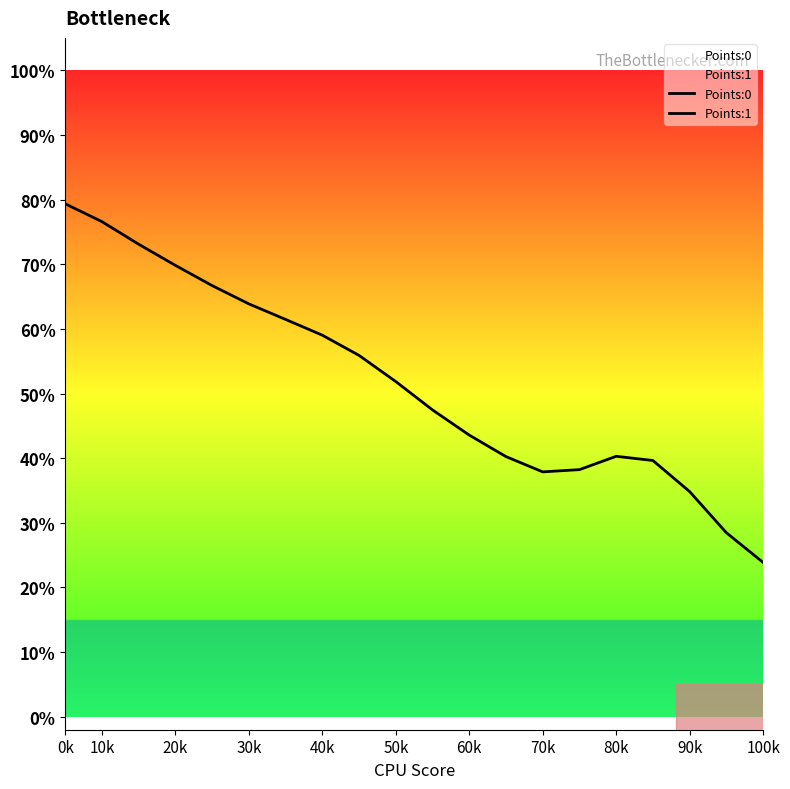

Reading left to right, what are all the values shown in this chart?

79.3	76.6	73.1	69.8	66.7	63.9	61.5	59.0	55.9	51.8	47.5	43.6	40.2	37.9	38.2	40.3	39.6	34.8	28.5	23.9